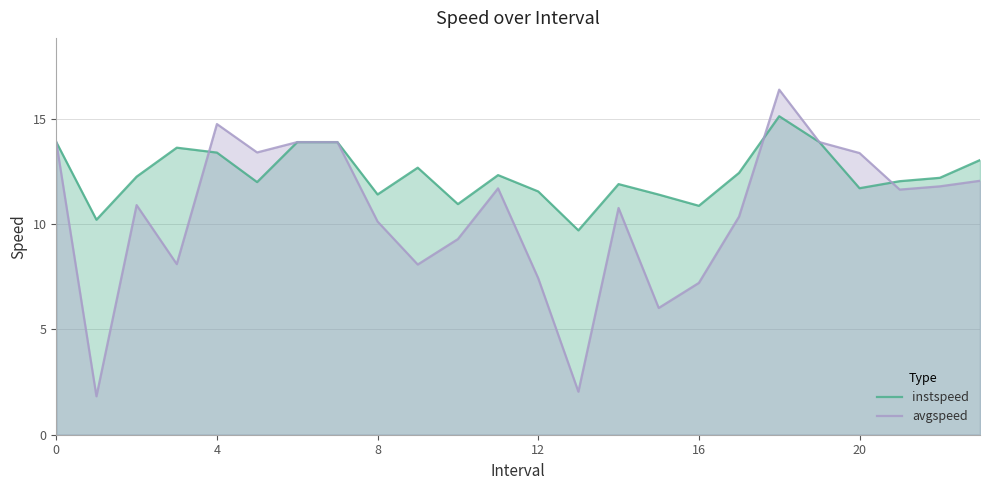

True or false: avgspeed and instspeed intersect in this chart.

True